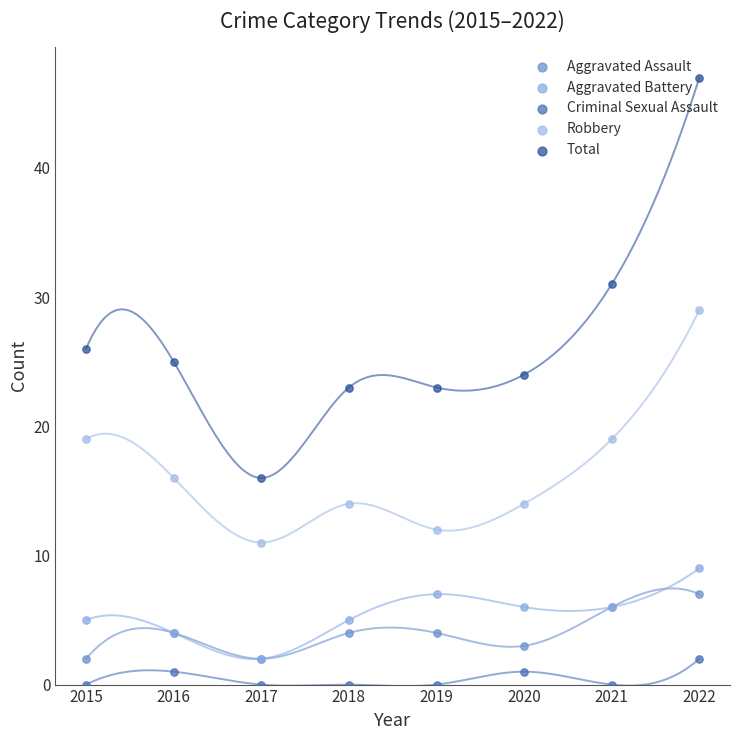

Is the value of Aggravated Battery at 2022 greater than the value of Criminal Sexual Assault at 2021?

Yes